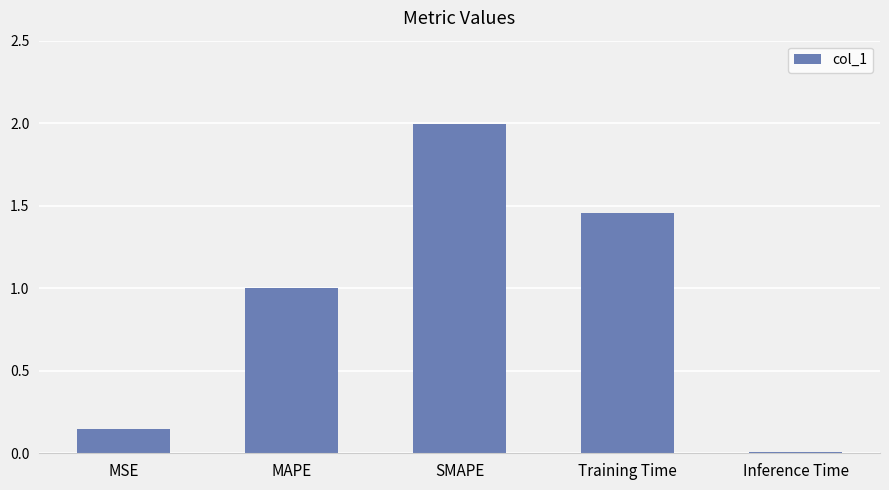

The value at SMAPE is 2.0. True or false?

True